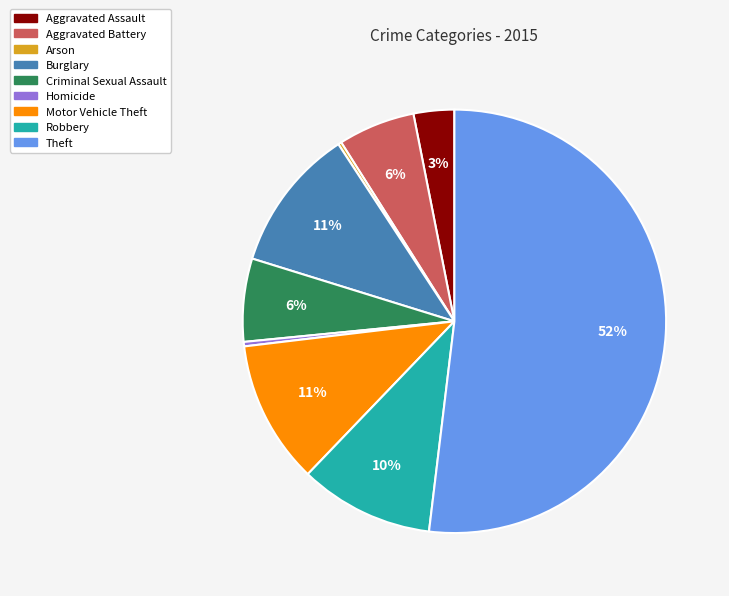

Is it true that Burglary is 11% of the pie?

True